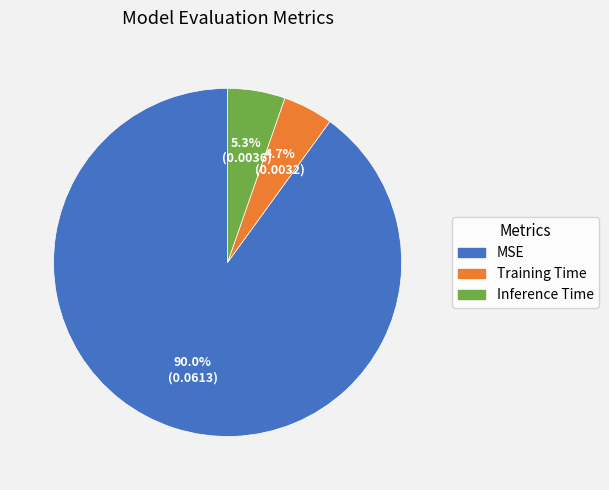

How many segments does this pie chart have?

3